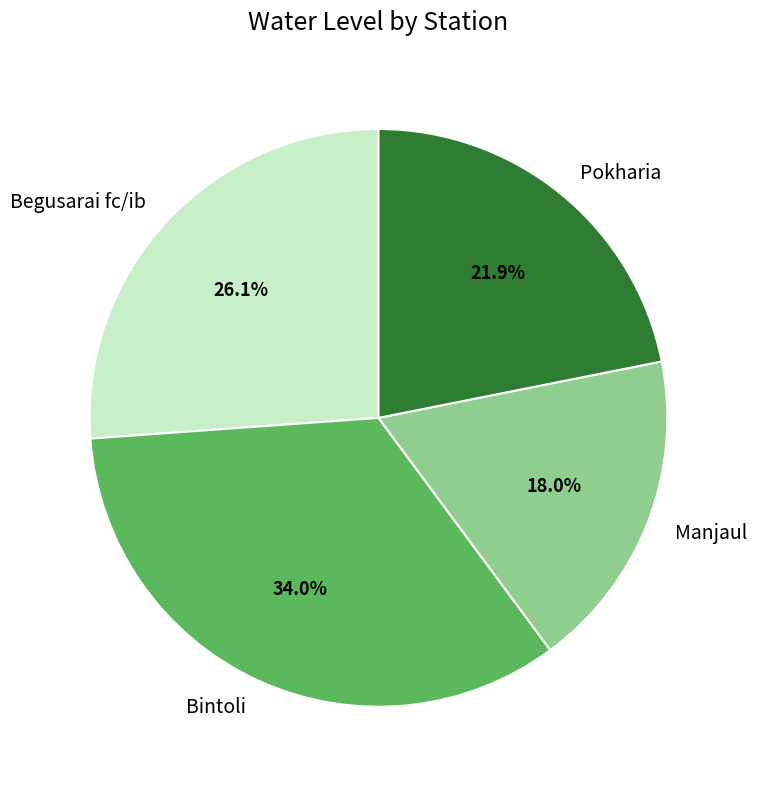

Is it true that Begusarai fc/ib is 26% of the pie?

True